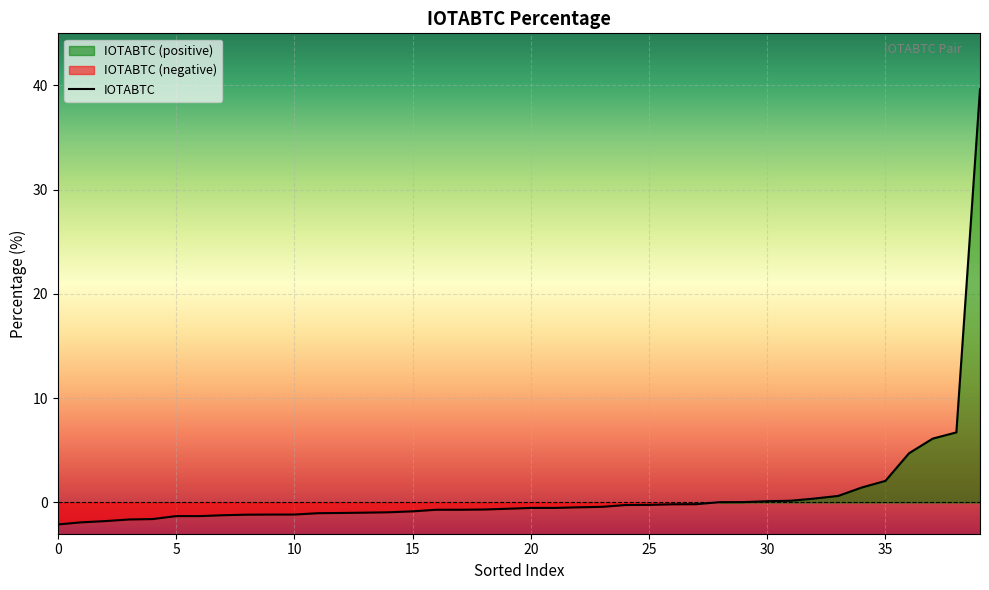

What is the minimum value for IOTABTC?

-2.1